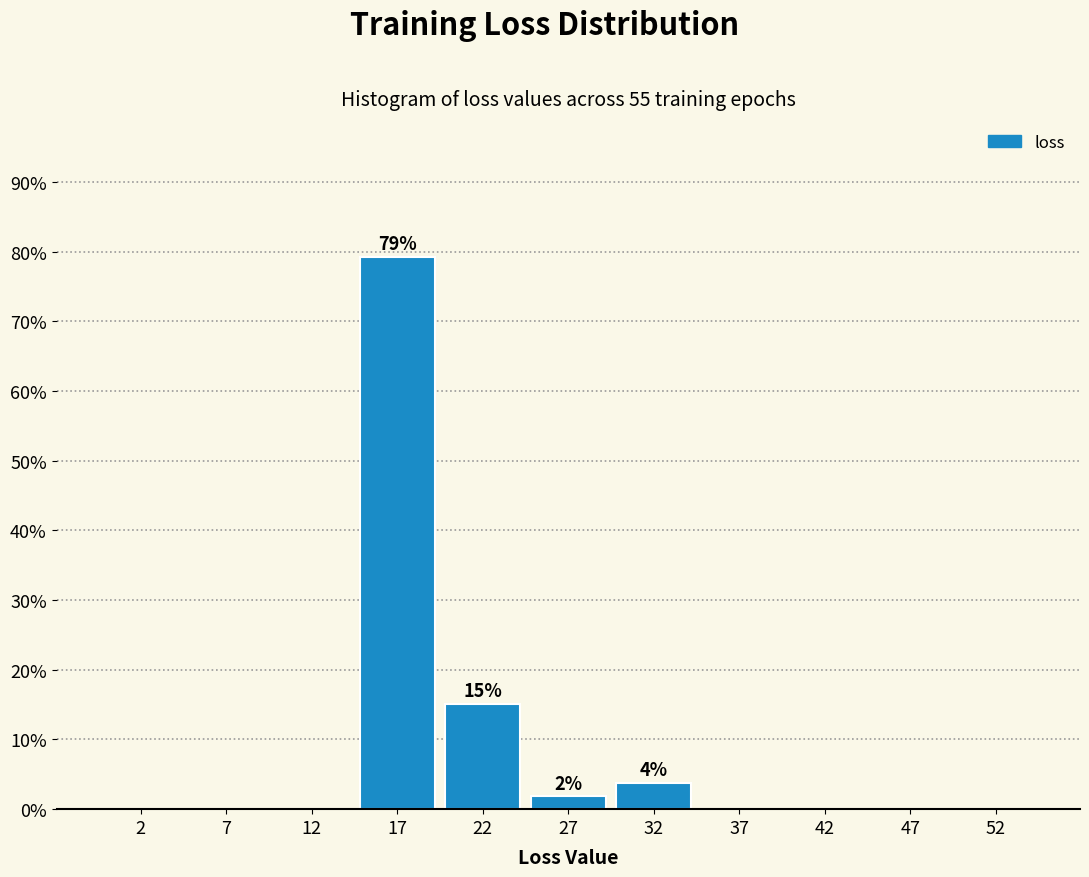

Over which range of the x-axis is the bar tallest?

15 to 20